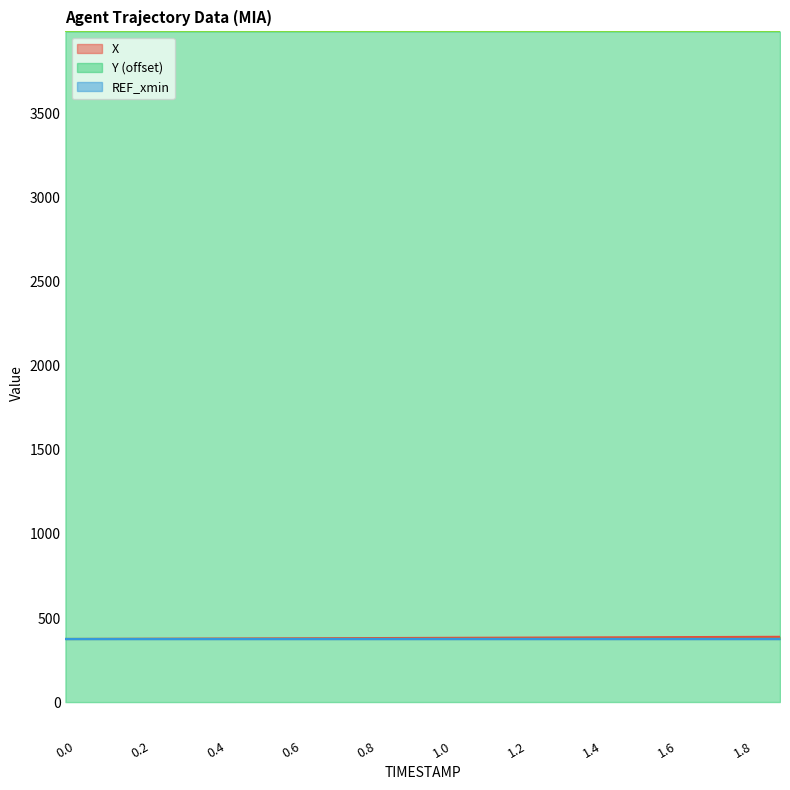

What is the label of the 15th point from the left?

1.4